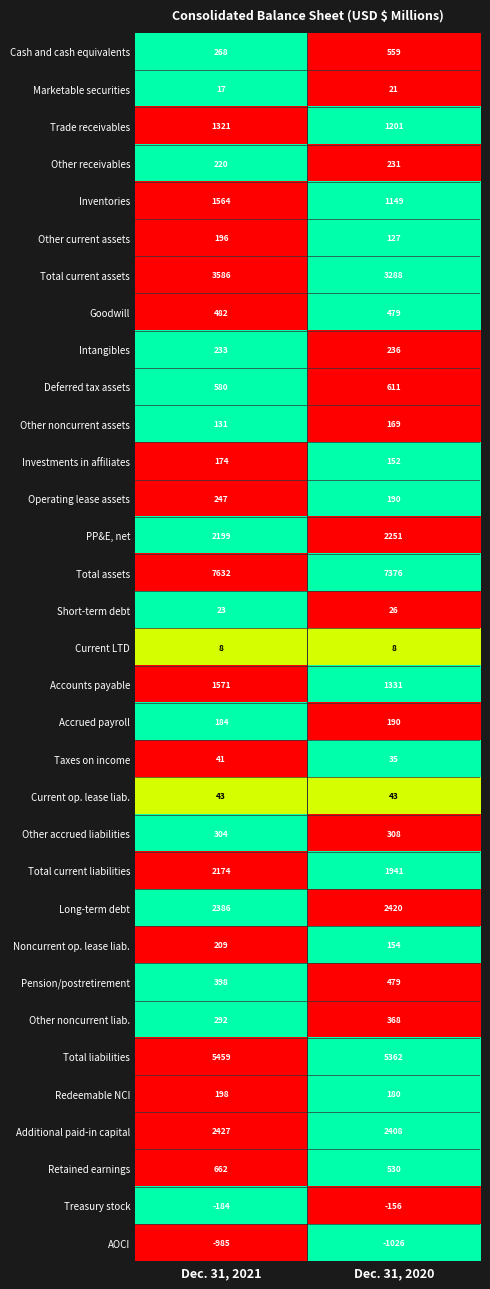

What is the highest value of the PP&E, net series?

2251